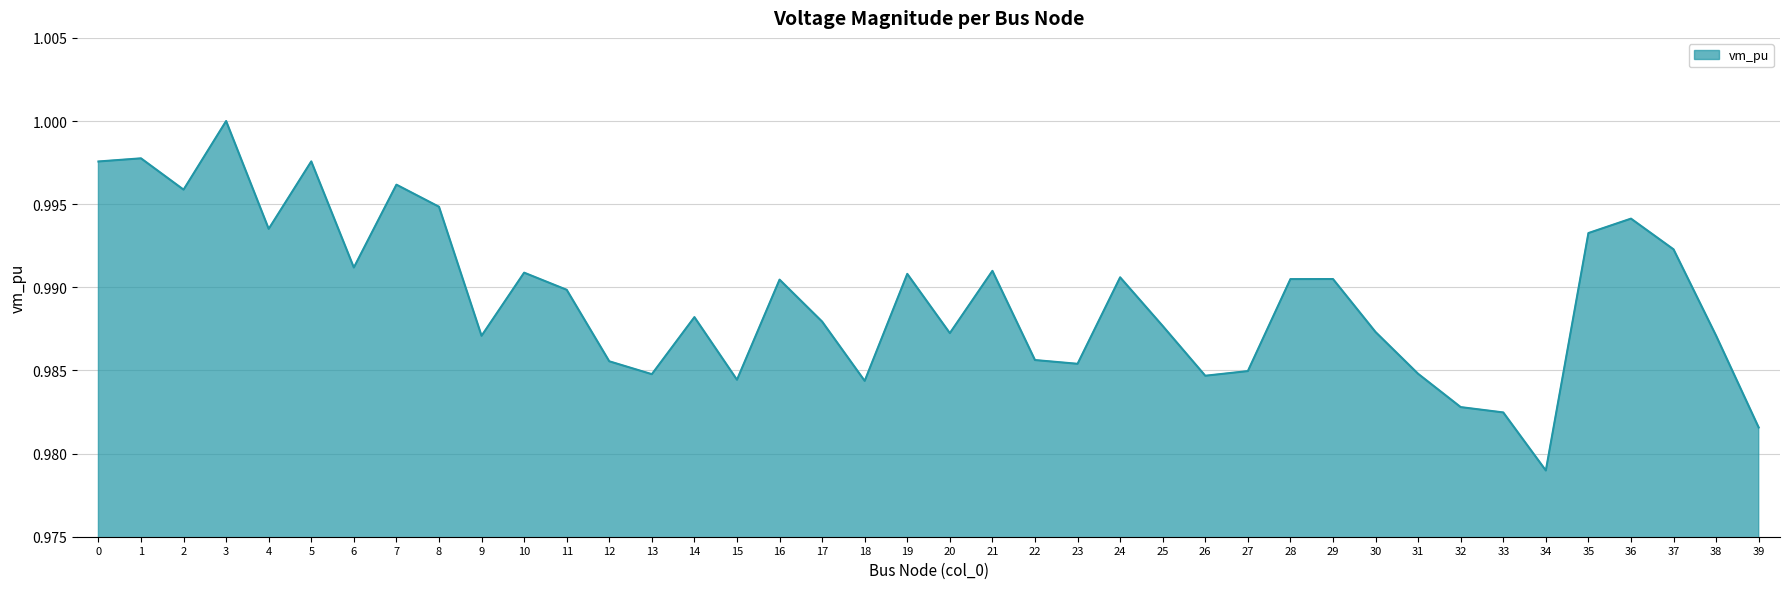

Where is the first local minimum?

2